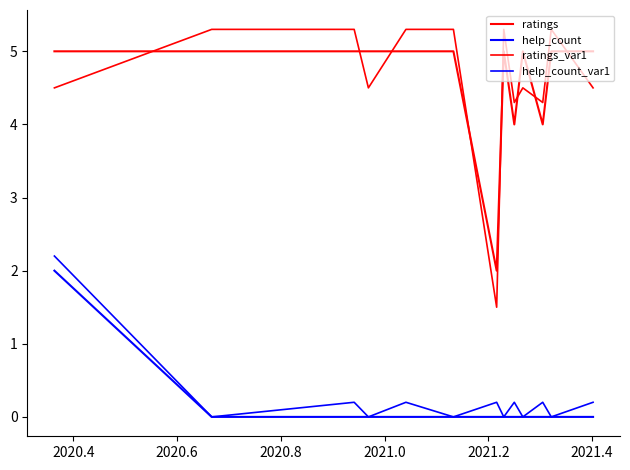

At how many categories does at least one series exceed 2?

12